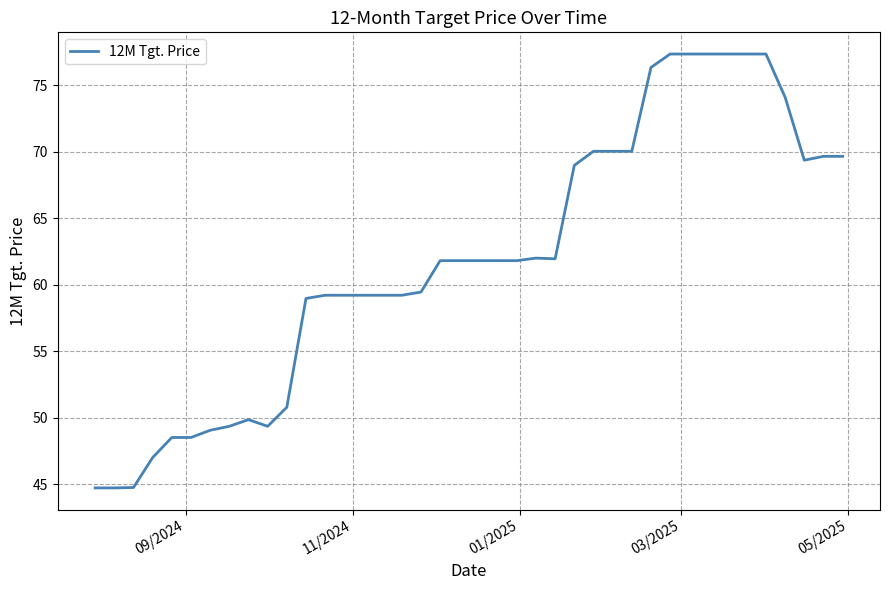

The chart shows a value of 129.2 at 05/2025. True or false?

False